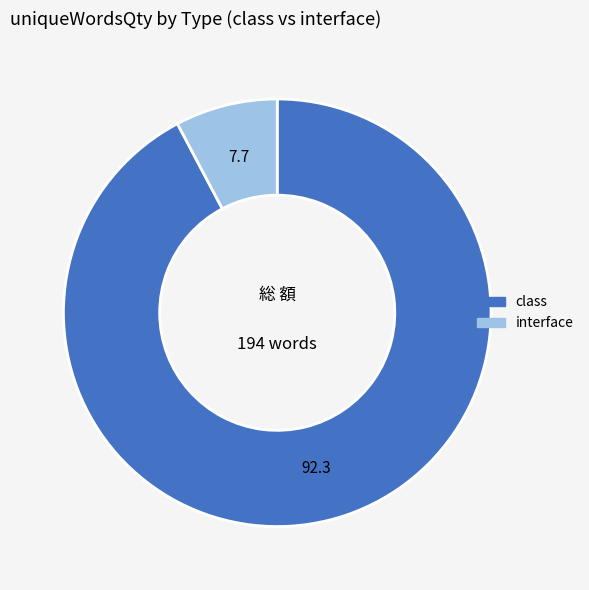

Does any single category account for the majority?

Yes